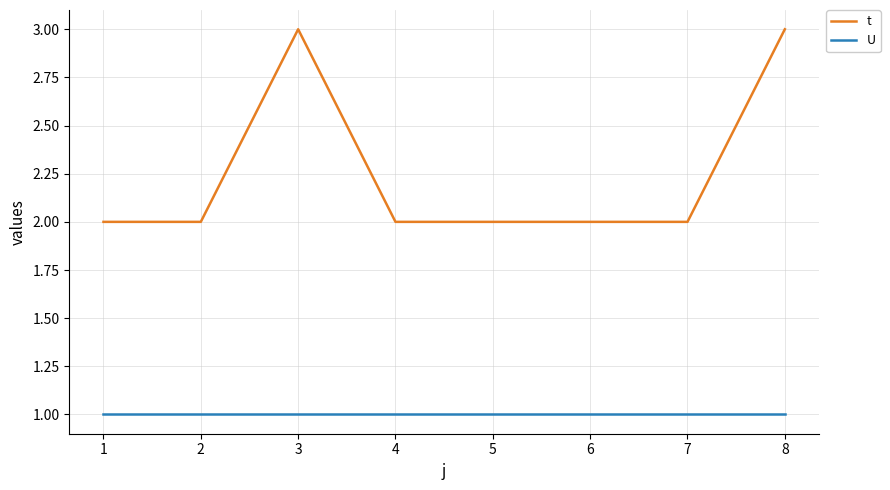

The U series shows 1 at 4. True or false?

True